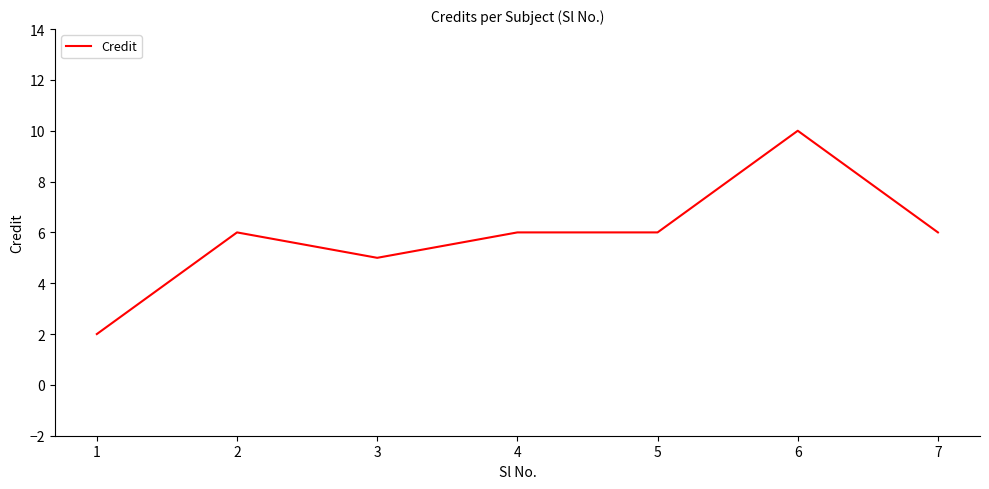

How many series are shown in this chart?

1